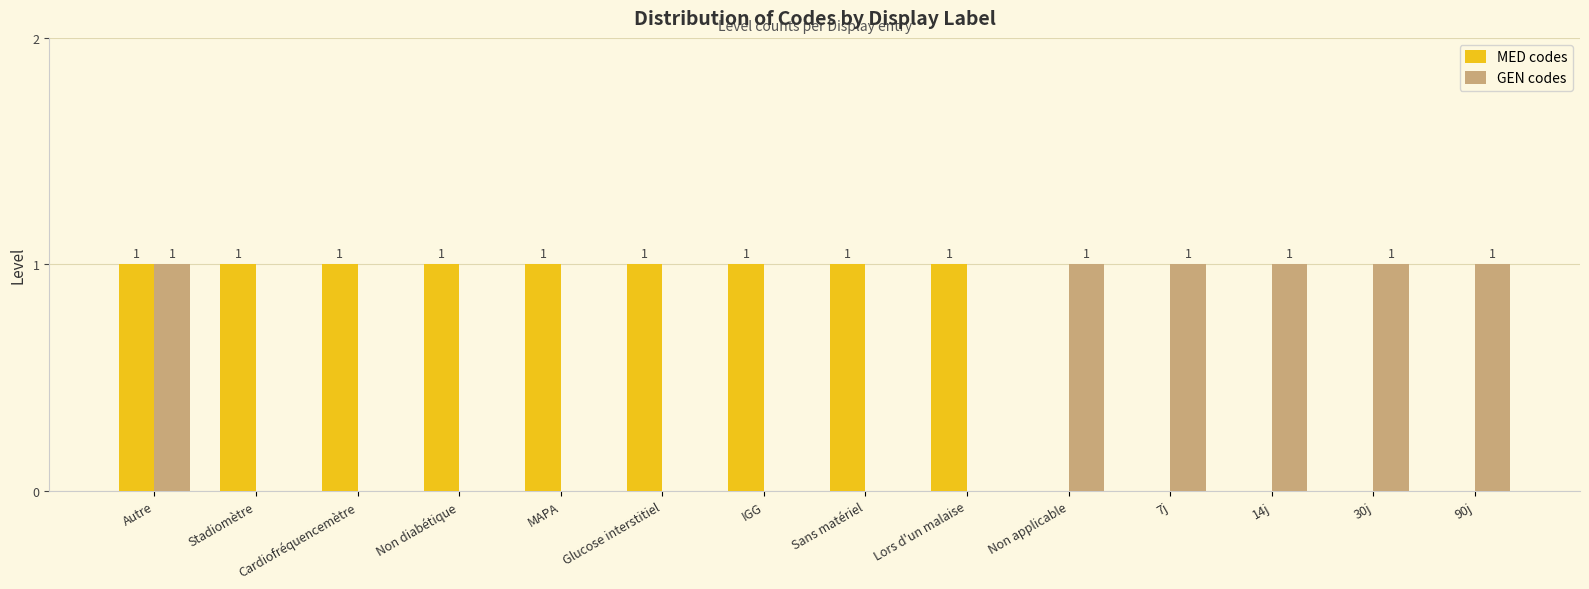

Does the chart contain stacked bars?

No